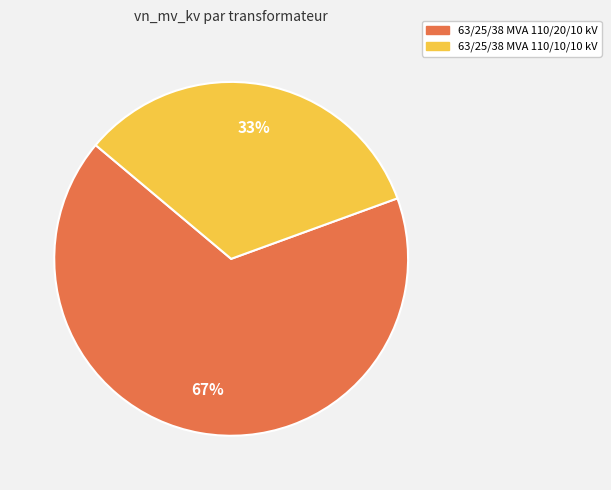

To the nearest percent, what portion does 63/25/38 MVA 110/20/10 kV represent?

67%